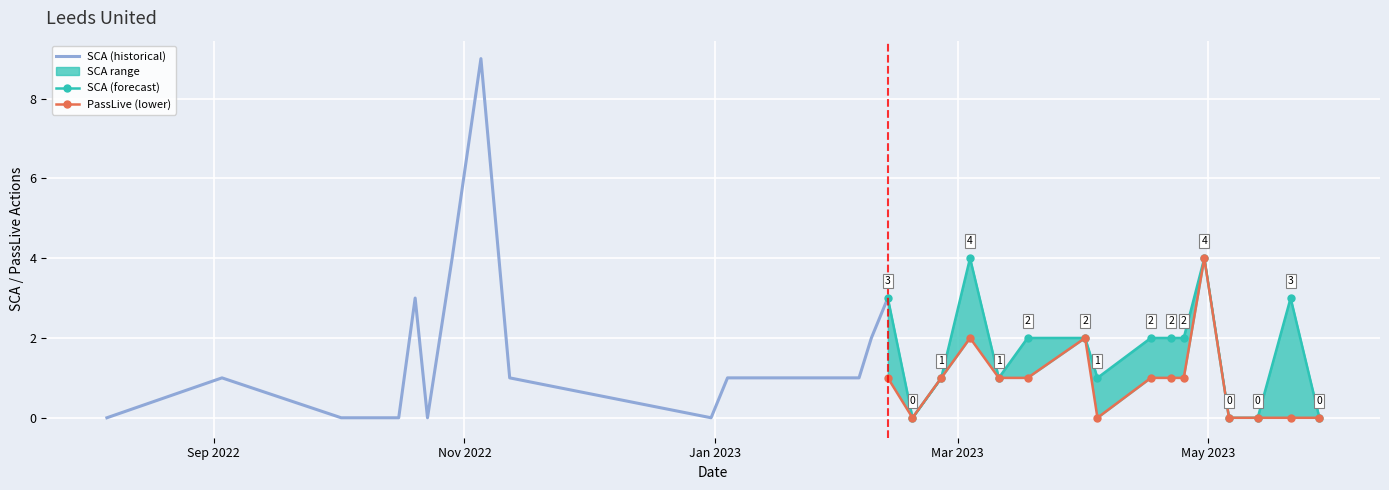

Which category has the highest value in the SCA series?

2022-11-05